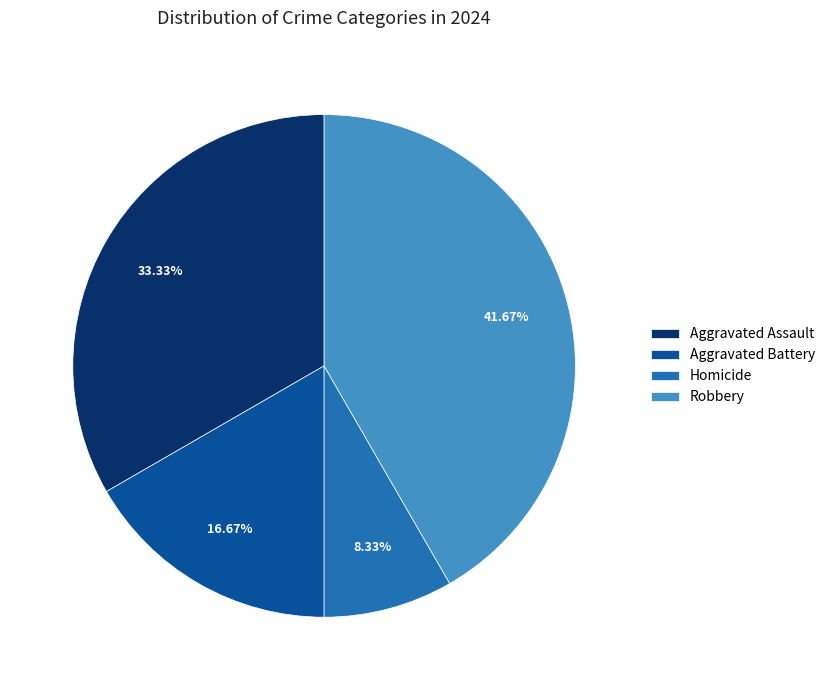

To the nearest percent, what is the average slice percentage?

25%